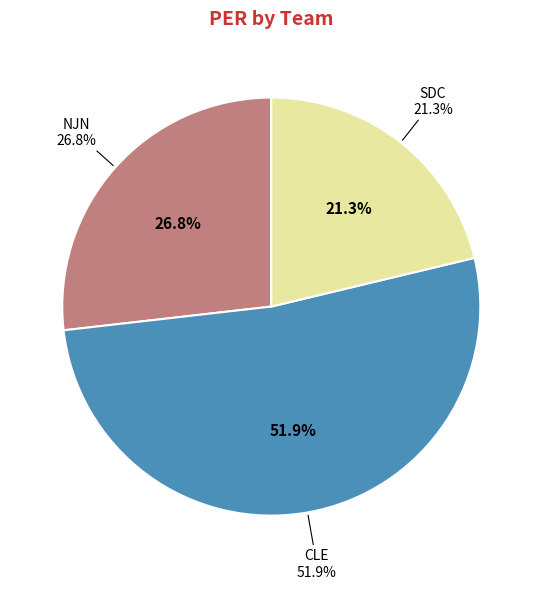

To the nearest percent, what is the combined percentage of SDC and NJN?

48%